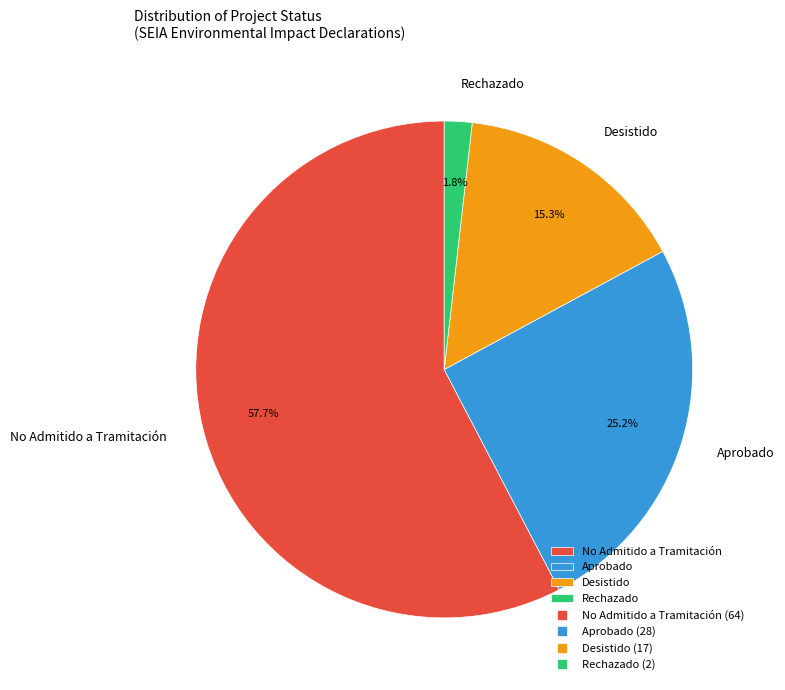

How many segments does this pie chart have?

4